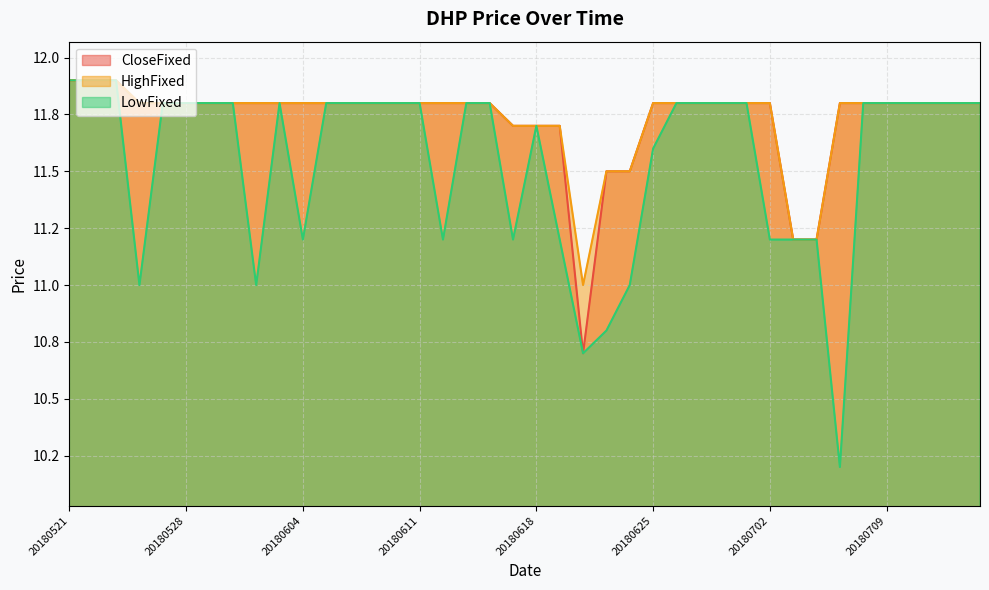

What is the minimum value for LowFixed?

10.2